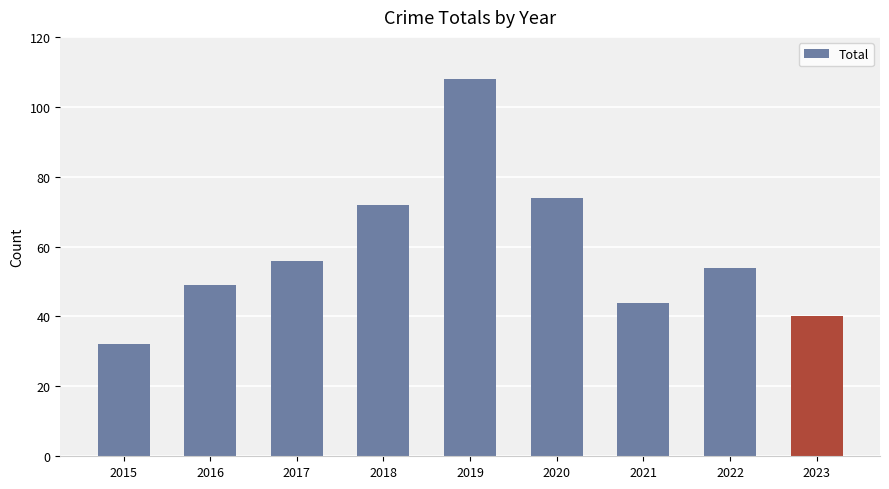

At which label does the data first exceed 54?

2017